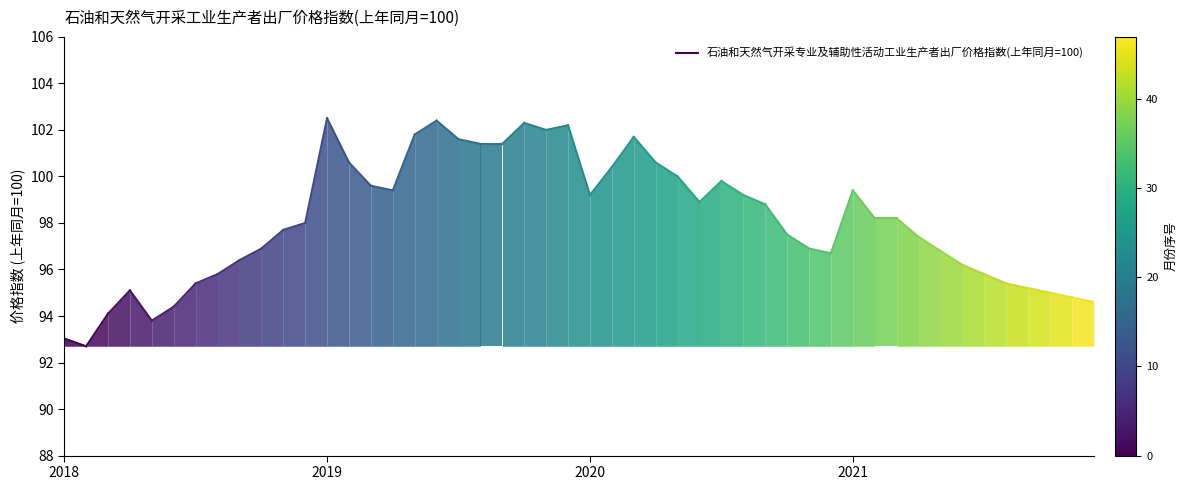

The value at 2018 is 93.0. True or false?

True